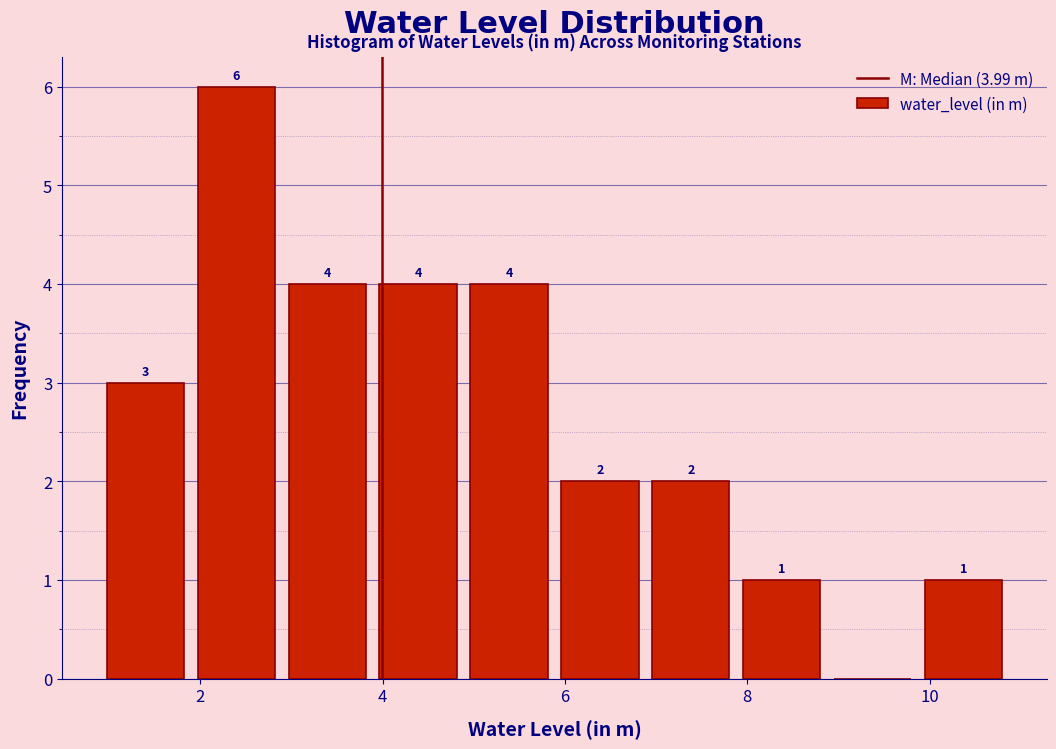

Which range on the x-axis has the tallest bar?

1.8 to 2.8